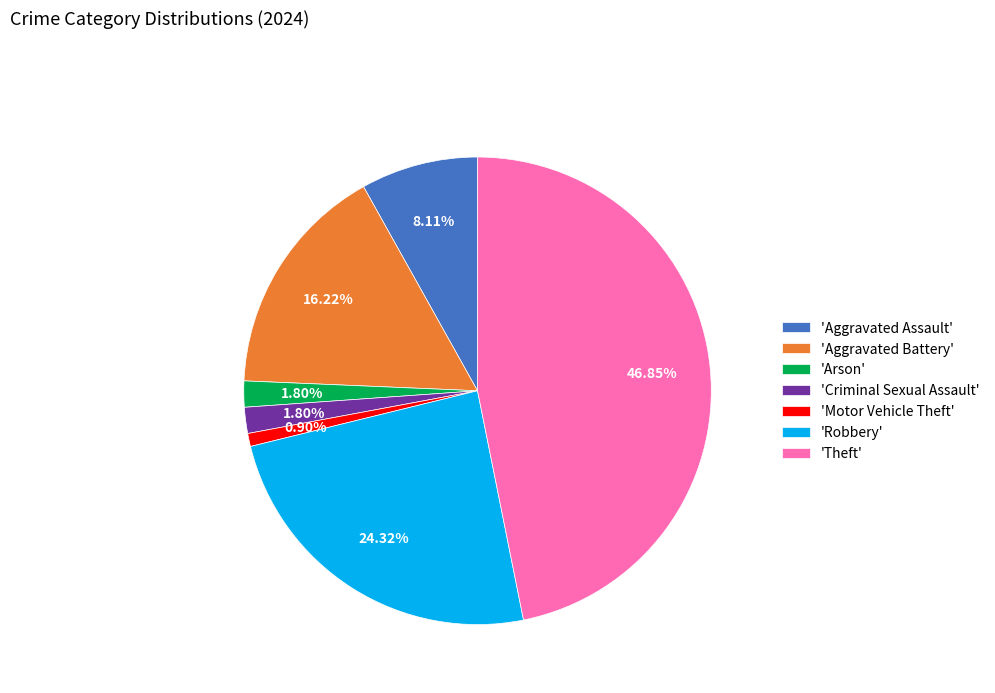

What is the smallest slice in the pie chart?

'Motor Vehicle Theft'